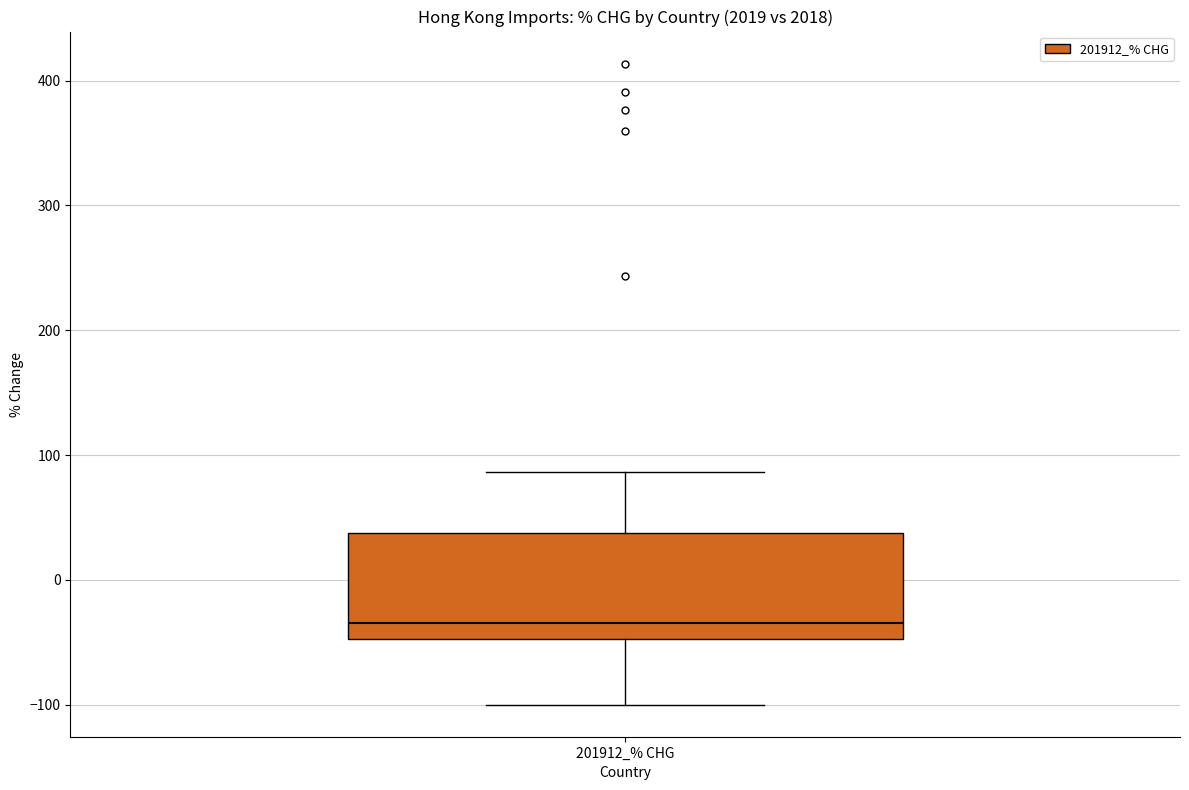

Transcribe this box plot: give where the median line is, the range the box spans, and where the two whiskers end, as read against the y-axis. The values are not printed on the chart, so give them approximately, as read against the axis.

median -30, box -50 to 40, whiskers -100 to 90